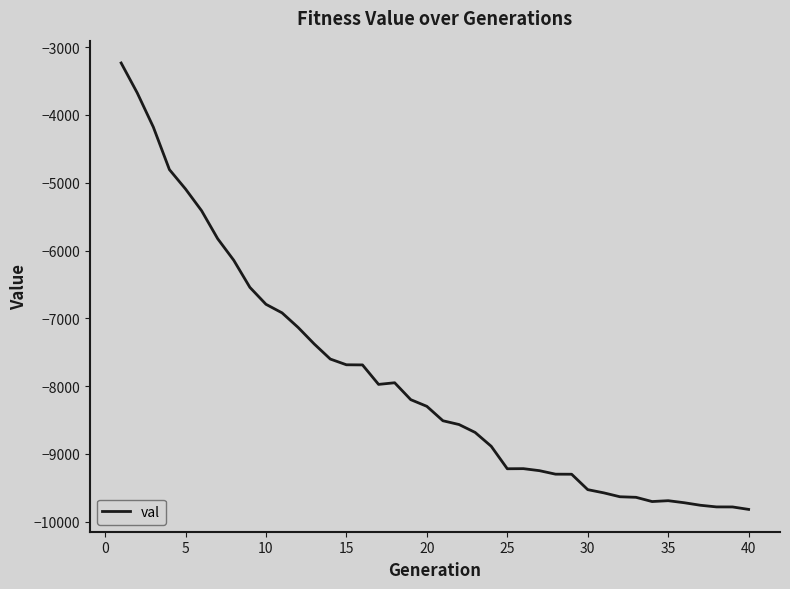

What is the maximum value shown in the chart?

-3234.3